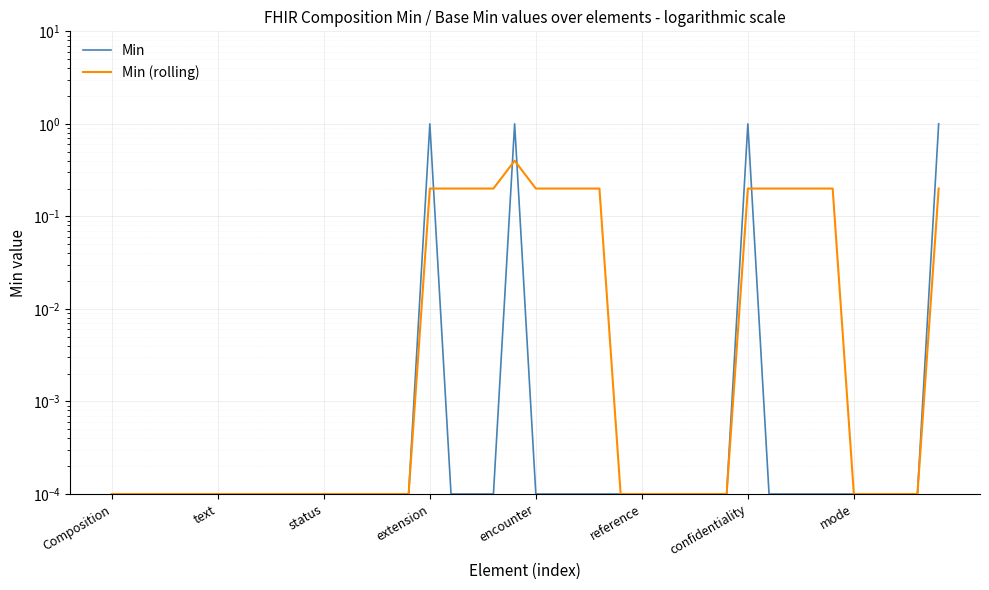

Between which two adjacent categories do Min and Min (rolling) first intersect?

15 and 16